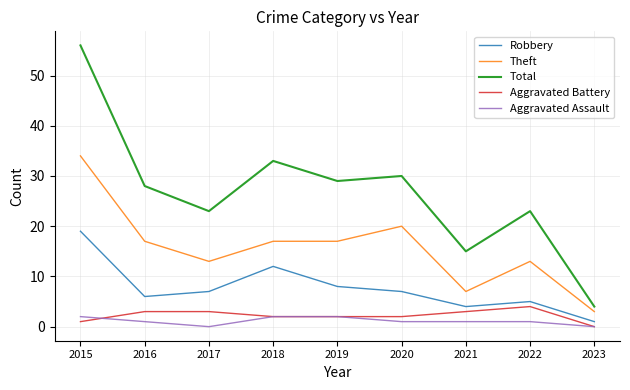

True or false: Total has more than 1 points higher than both neighbors.

True